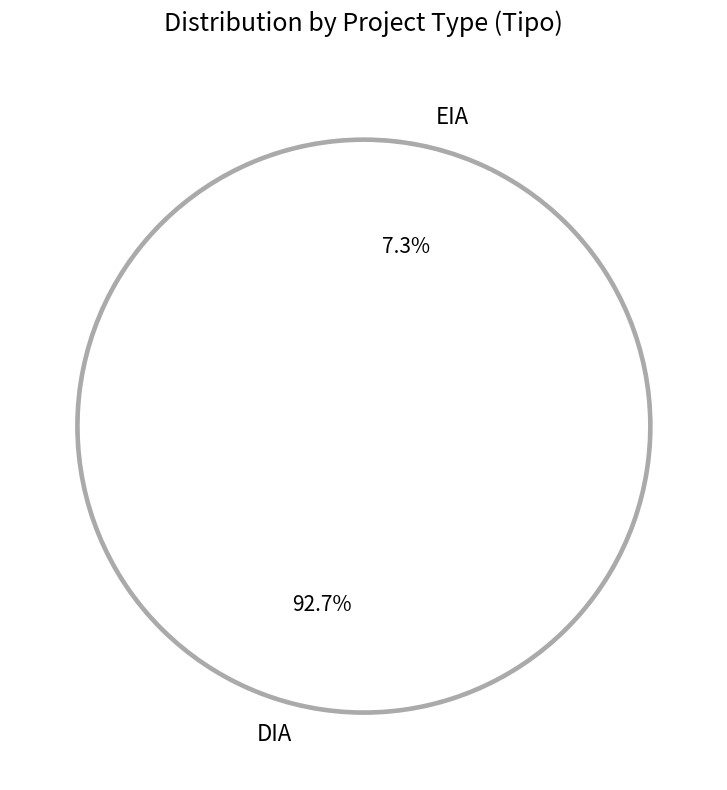

To the nearest percent, what is the difference between the largest and smallest slice percentages?

85%